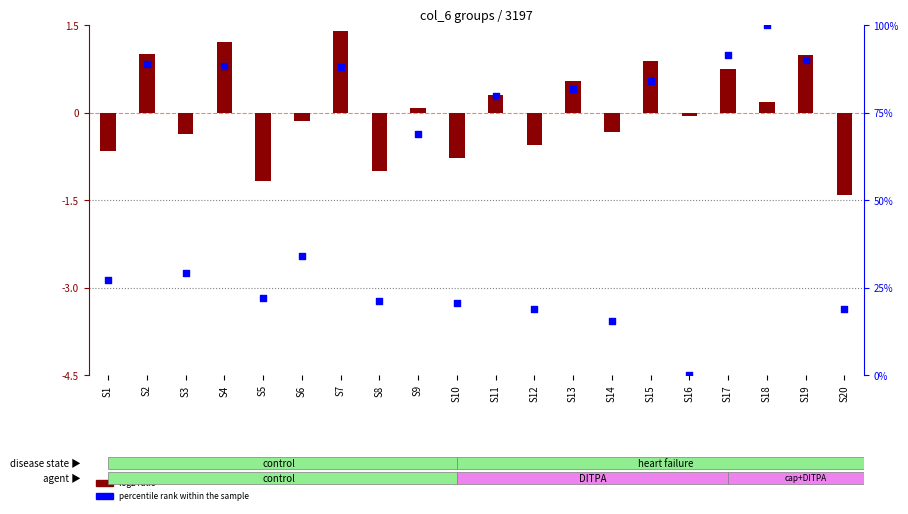

What is the total value across all series at S8?

20.2